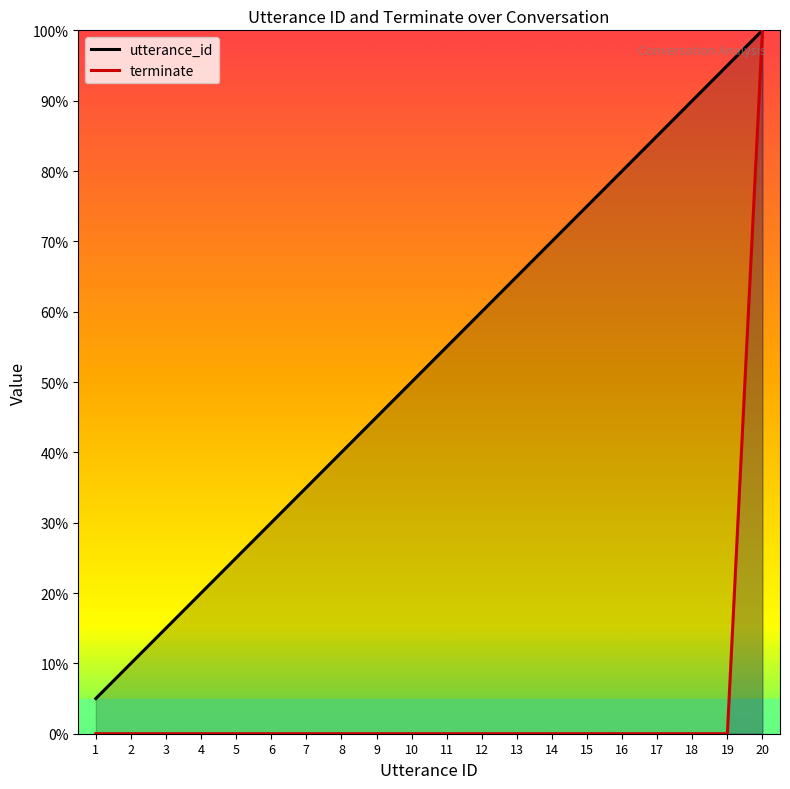

Count the number of categories in the chart.

20